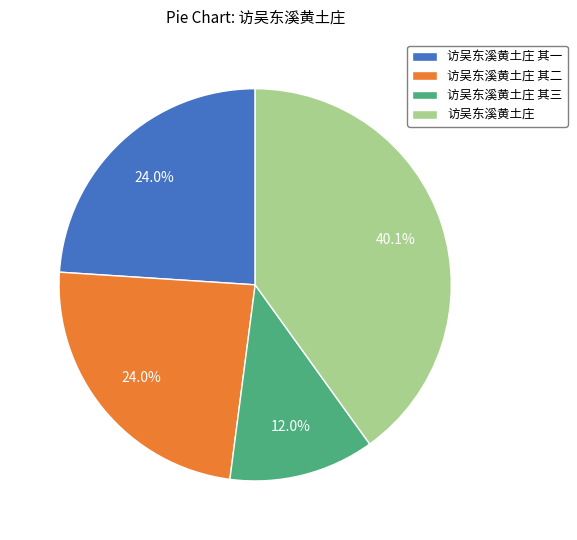

Count the number of slices in the pie.

4